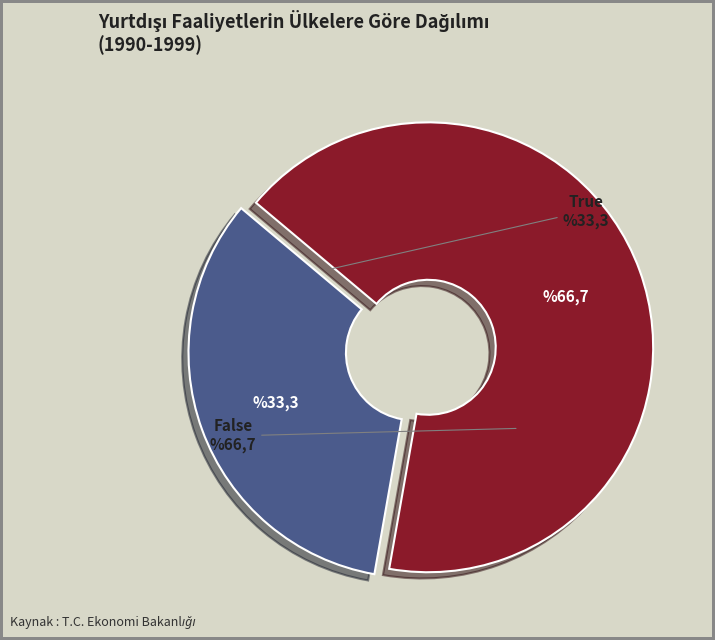

Count the number of slices in the pie.

2